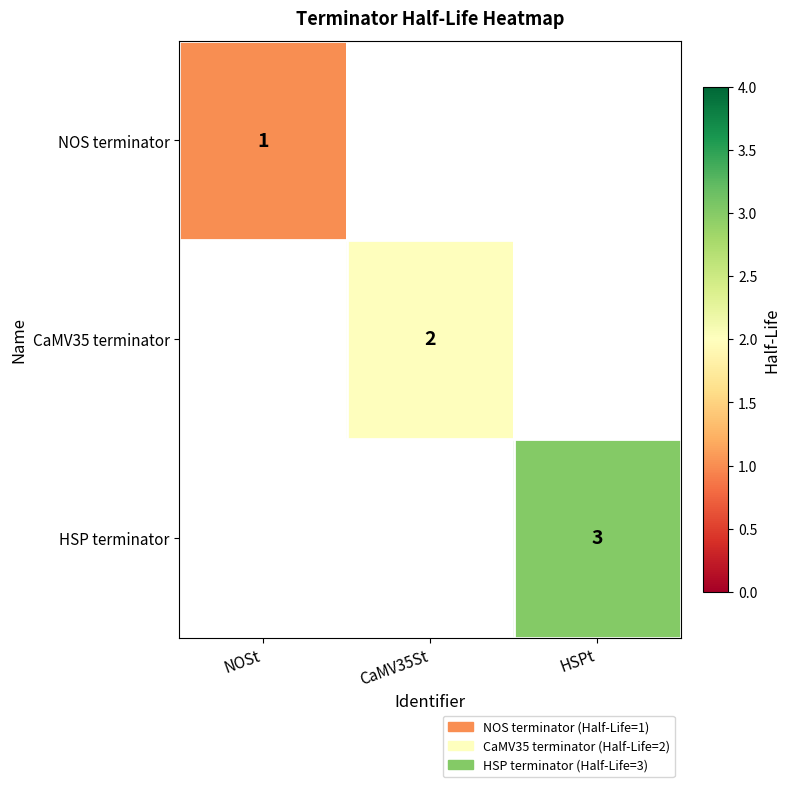

Which has a higher value, NOSt or HSPt?

HSPt